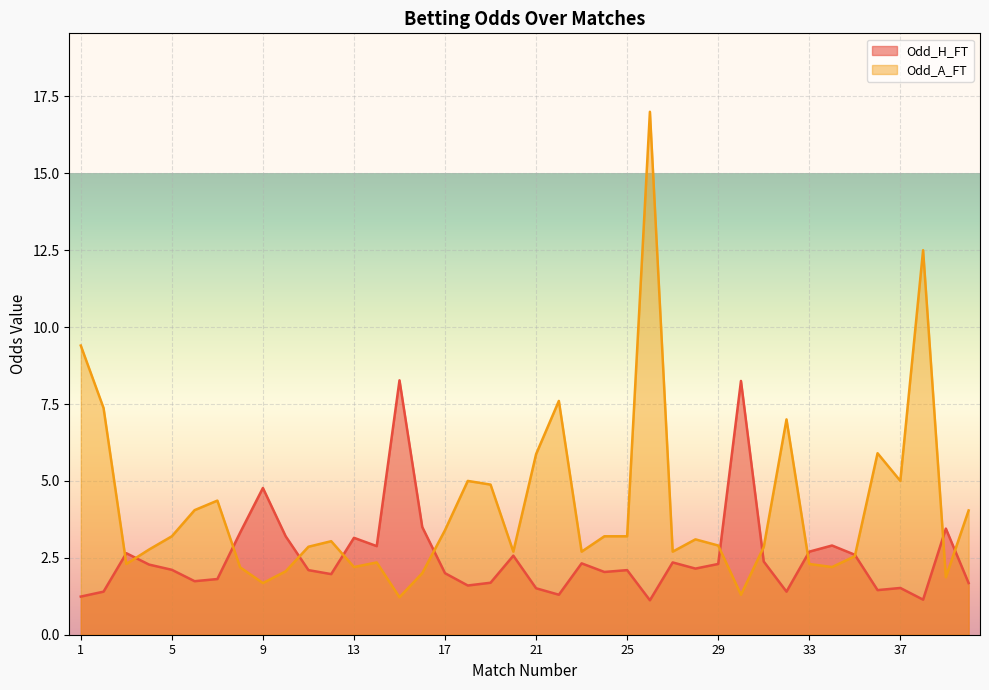

Where is the first local maximum for Odd_A_FT?

7